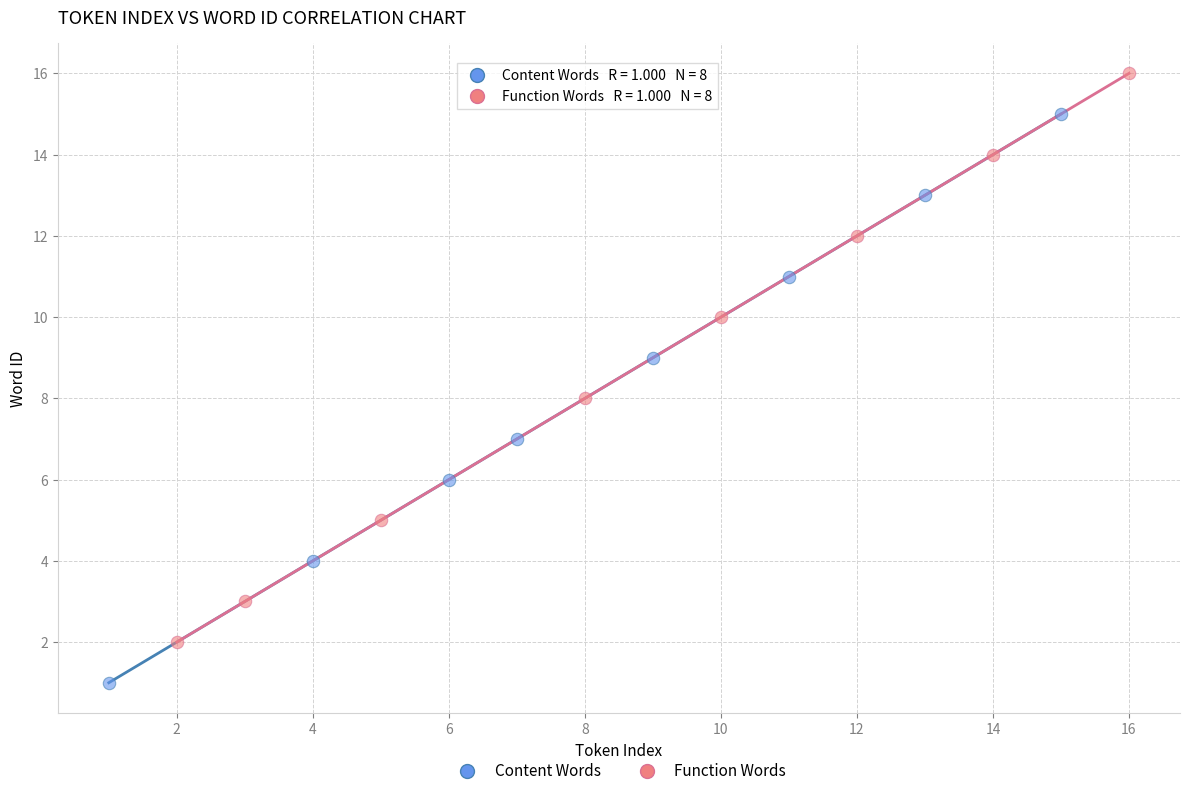

Which series contains the highest Y value?

Function Words